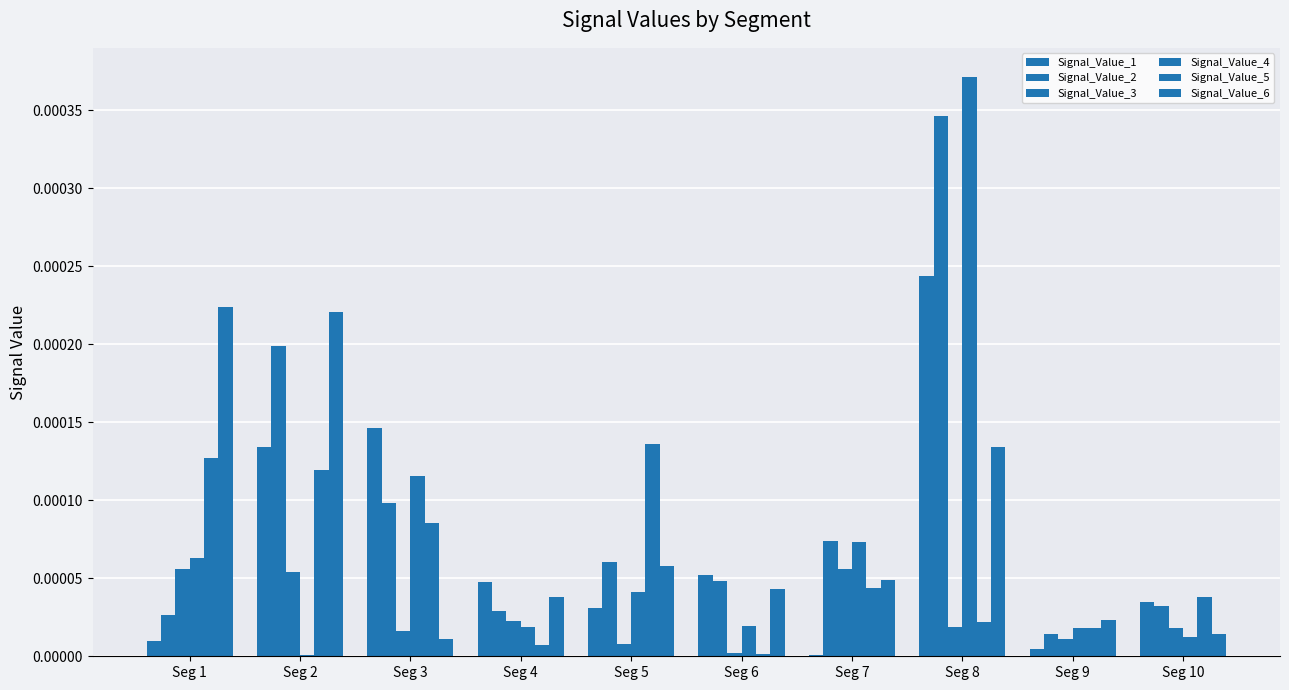

How many series are shown in this chart?

6